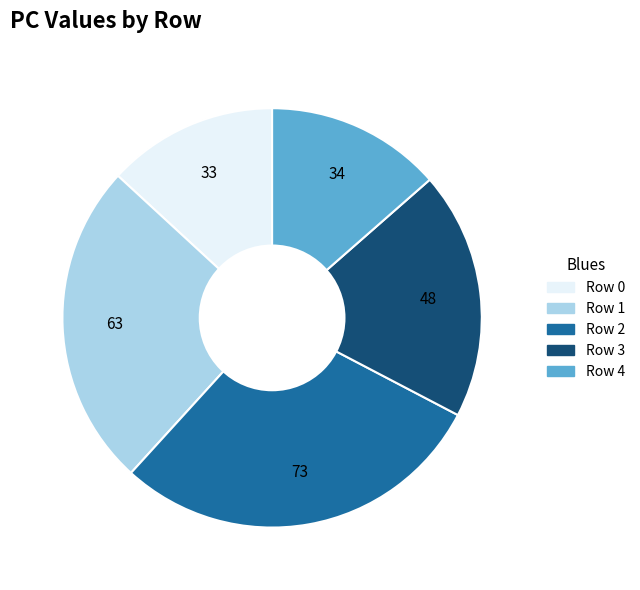

The Row 0 slice represents 13% of the pie. True or false?

True